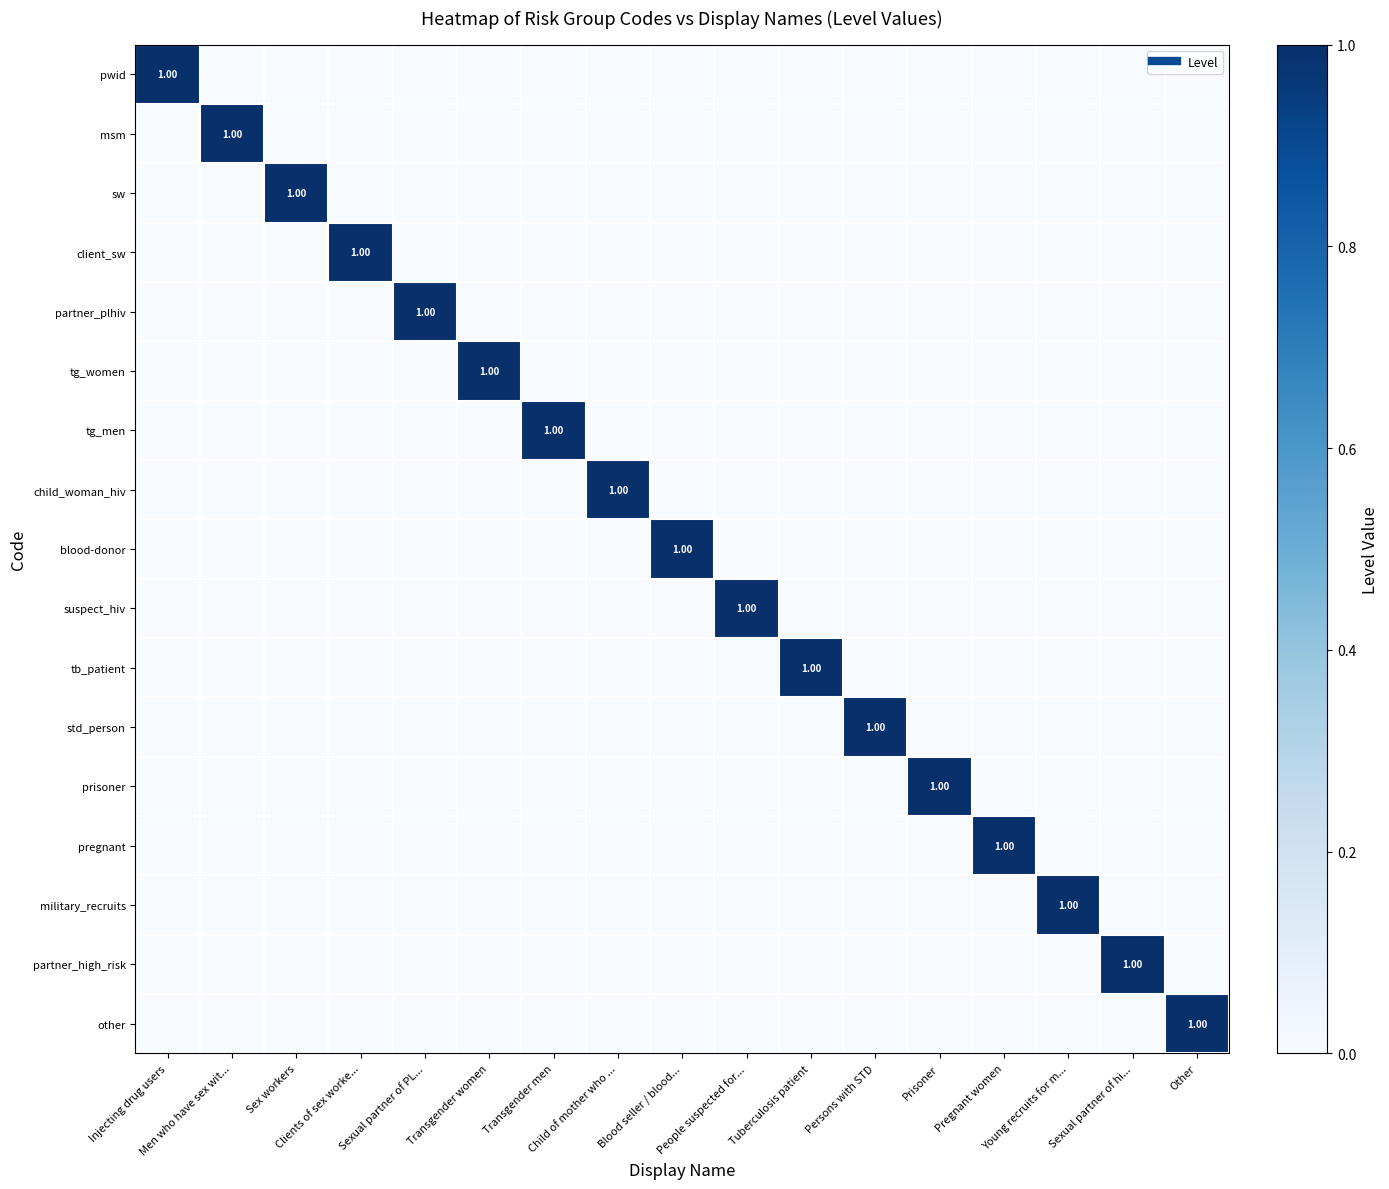

Count the number of data series in this chart.

17